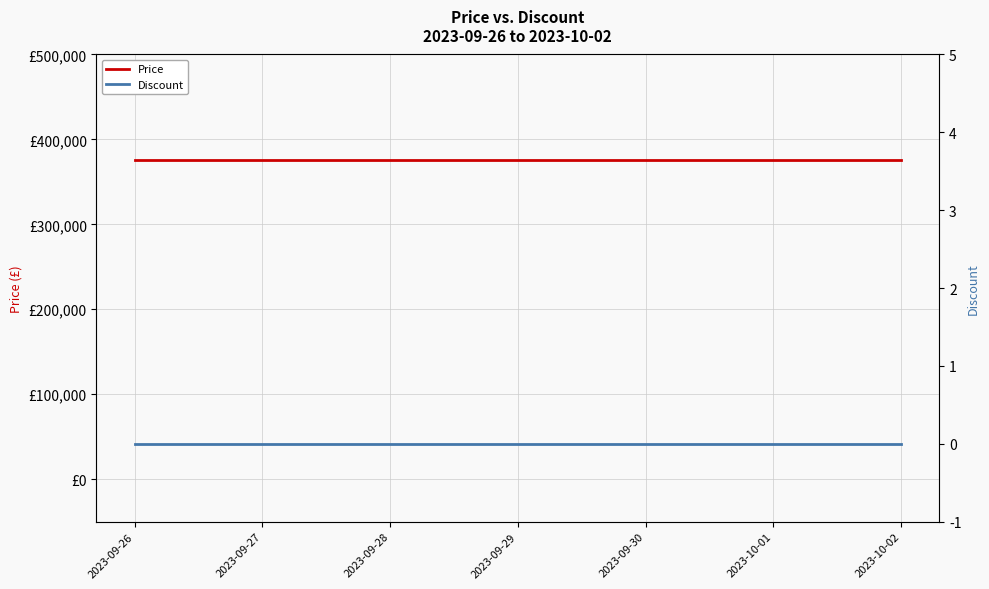

True or false: Price and Discount intersect in this chart.

False